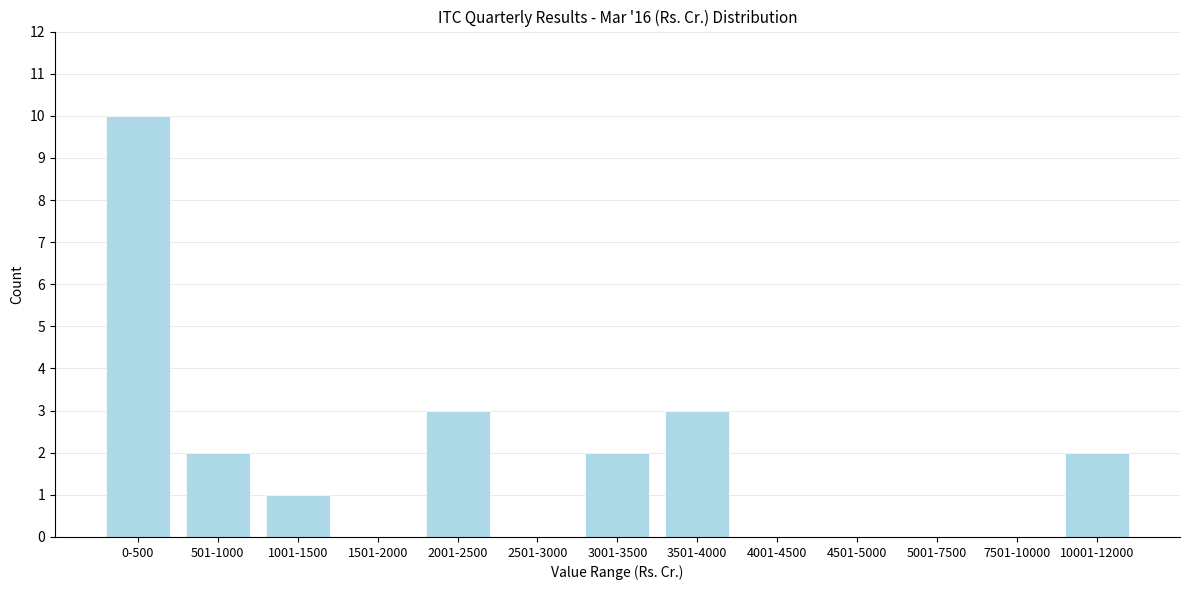

Reading left to right, list all the values displayed in this chart.

0-500=10	501-1000=2	1001-1500=1	1501-2000=0	2001-2500=3	2501-3000=0	3001-3500=2	3501-4000=3	4001-4500=0	4501-5000=0	5001-7500=0	7501-10000=0	10001-12000=2